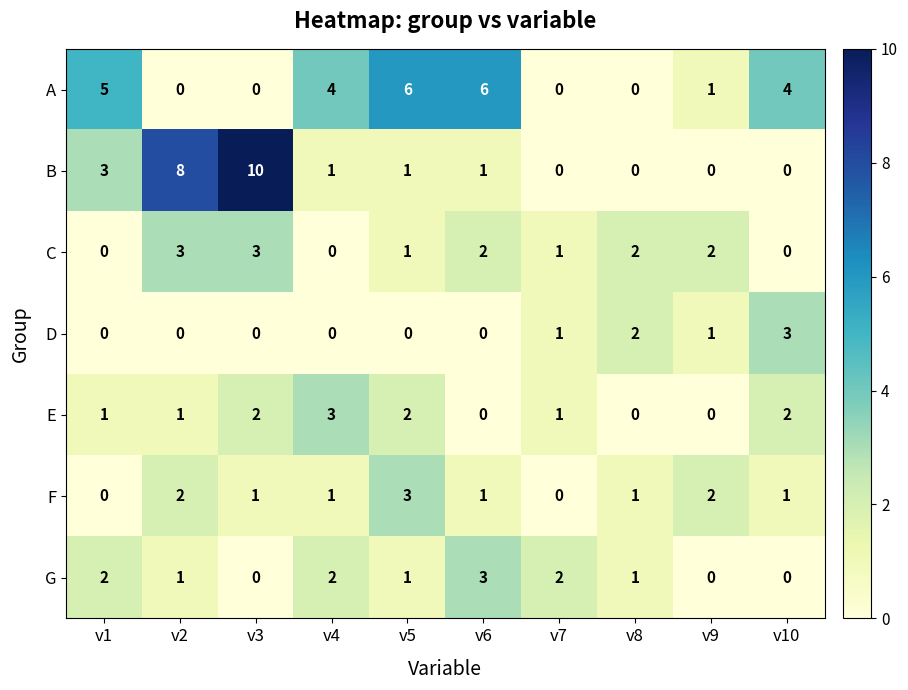

What is the total value across all series at v1?

11